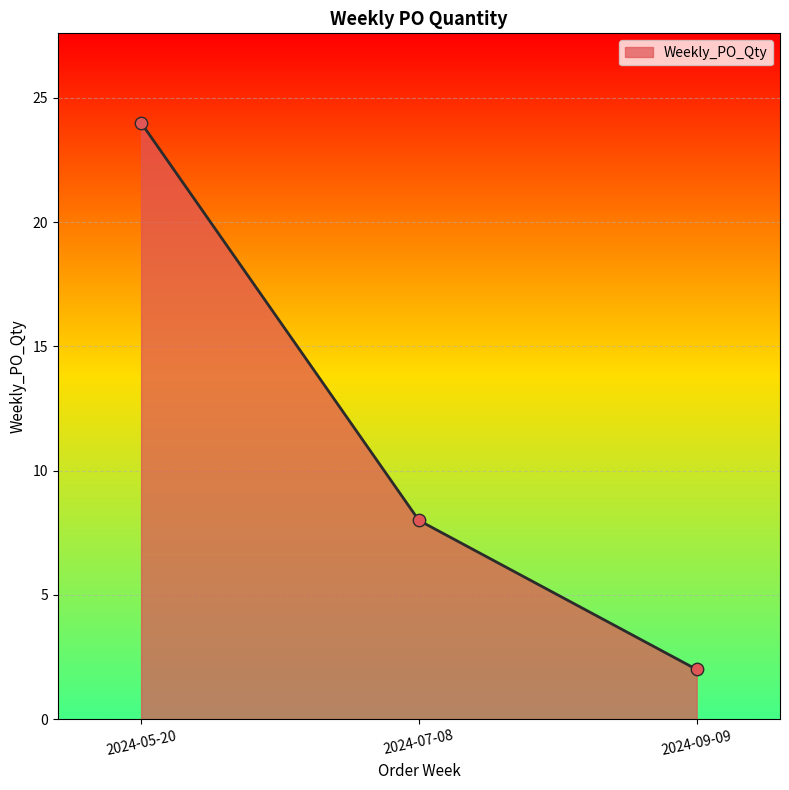

Between 2024-05-20 and 2024-09-09, which is larger?

2024-05-20